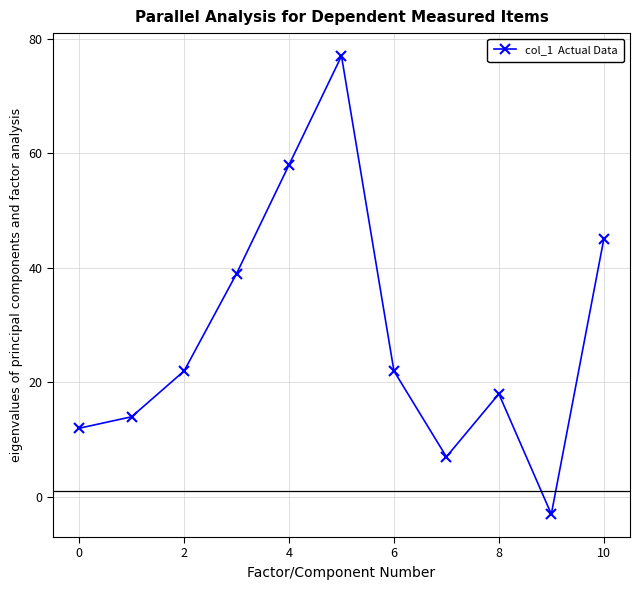

What is the maximum value shown in the chart?

77